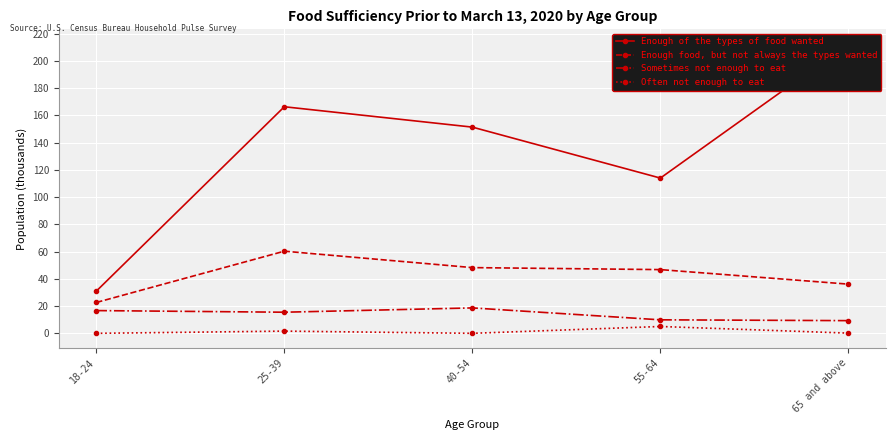

Between 18-24 and 65 and above, which series saw the biggest shift?

Enough of the types of food wanted